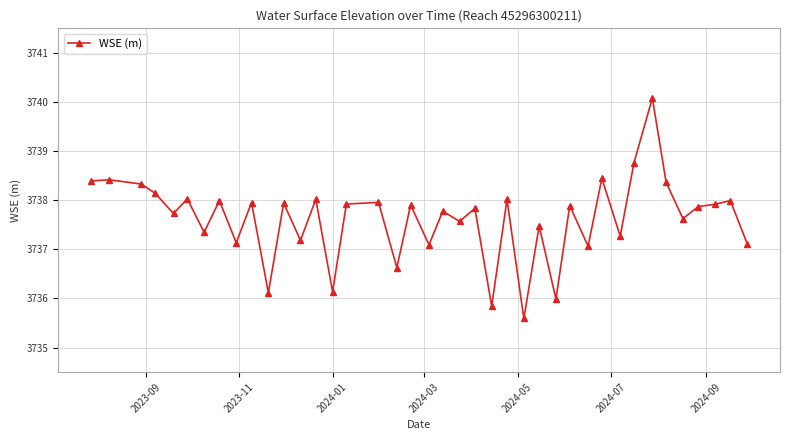

What is the sum of all values?

149504.9